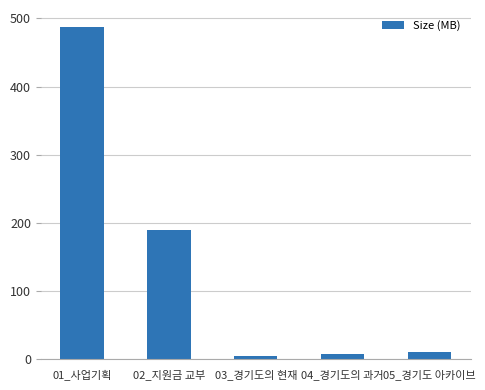

Which label corresponds to the largest value in the chart?

01_사업기획